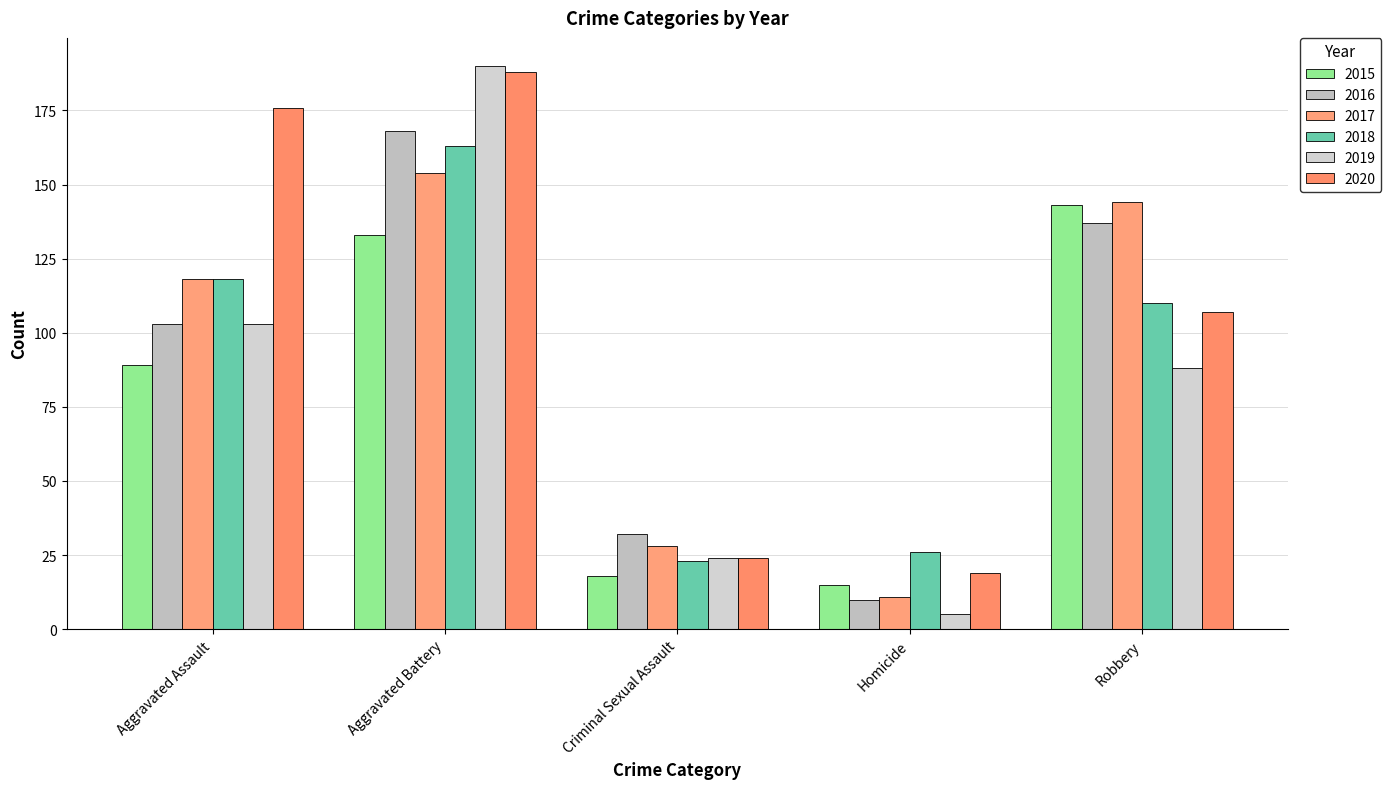

At which category is the sum across all series the highest?

Aggravated Battery